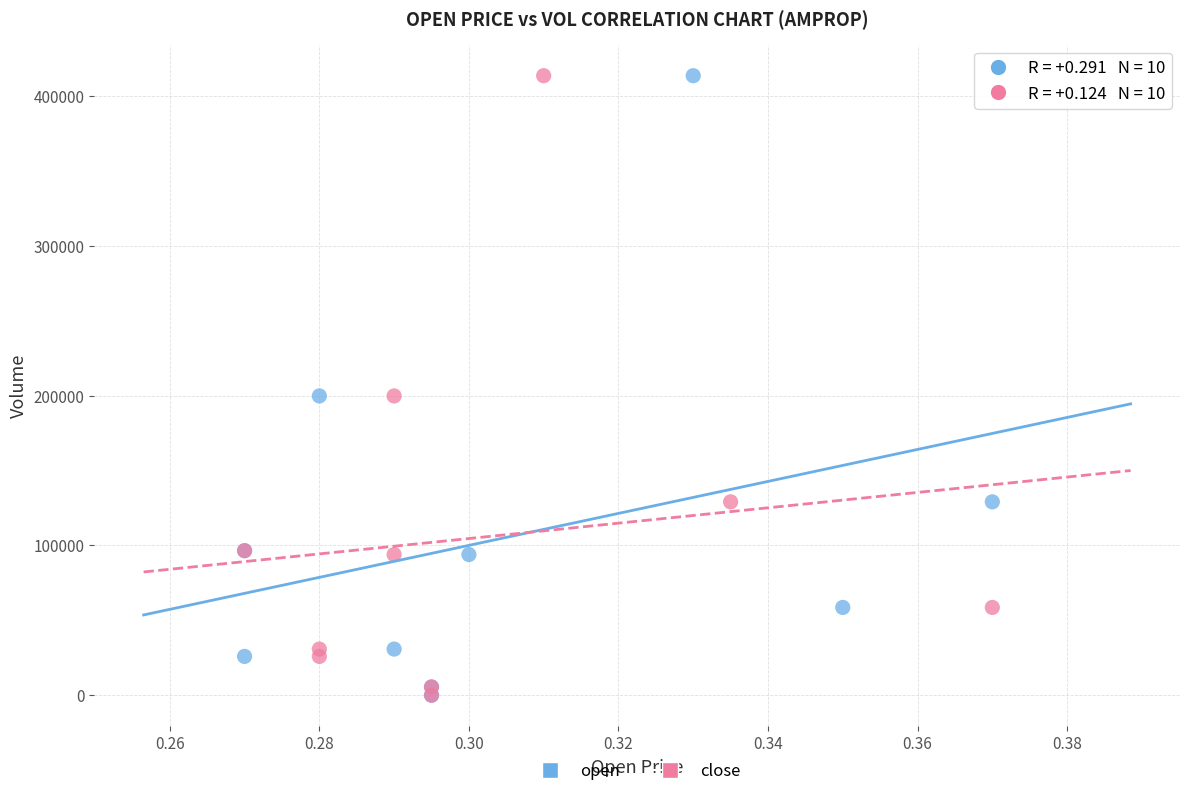

What are all the series names shown in the legend?

open, close